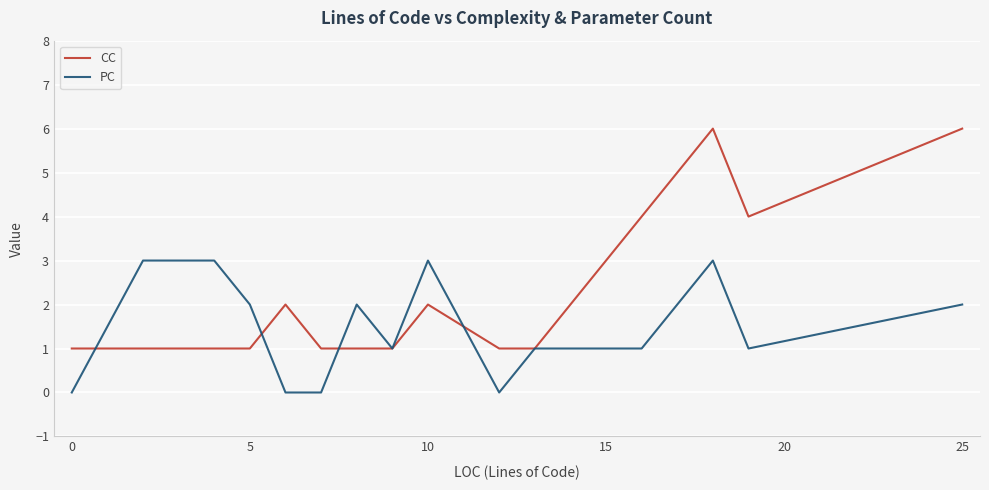

Reading left to right, transcribe all the data shown in this chart.

CC: 1	1	1	1	1	2	1	1	1	2	1	1	4	6	4	6
PC: 0	3	3	3	2	0	0	2	1	3	0	1	1	3	1	2